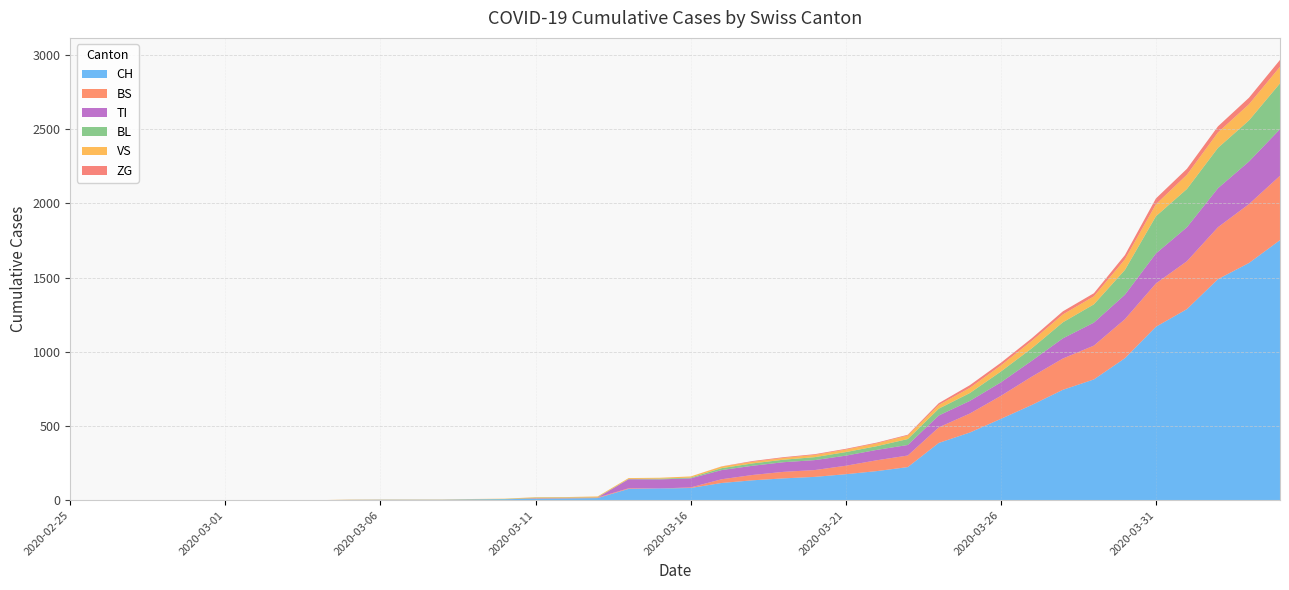

Reading right to left, transcribe all the data shown in this chart.

CH: 1753	1599	1490	1288	1169	957	814	744	642	548	456	386	223	196	175	157	147	134	116	82	79	76	14	12	11	6	5	3	3	3	2	0	0	0	0	0	0	0	0	0
BL: 309	277	272	258	251	167	123	108	84	73	53	46	40	25	24	20	17	16	13	5	5	2	2	2	2	2	1	0	0	0	0	0	0	0	0	0	0	0	0	0
BS: 434	397	350	323	292	263	228	211	191	155	128	105	78	73	57	46	44	36	25	4	0	4	4	4	4	0	0	0	0	0	0	0	0	0	0	0	0	0	0	0
TI: 314	287	263	229	202	165	155	136	107	91	85	80	71	70	68	67	65	62	62	61	61	61	0	0	0	0	0	0	0	0	0	0	0	0	0	0	0	0	0	0
VS: 112	109	104	96	81	71	54	53	50	41	35	25	24	19	17	15	12	11	11	8	6	6	5	3	3	2	2	2	2	2	2	0	0	0	0	0	0	0	0	0
ZG: 46	44	41	40	39	29	21	21	18	18	18	12	5	5	5	5	5	5	1	0	0	0	0	0	0	0	0	0	0	0	0	0	0	0	0	0	0	0	0	0